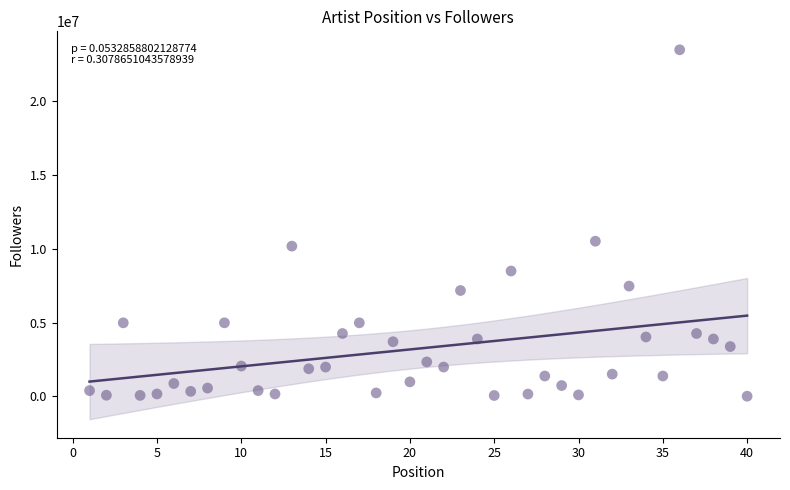

What is the range of X values (max minus min)?

39